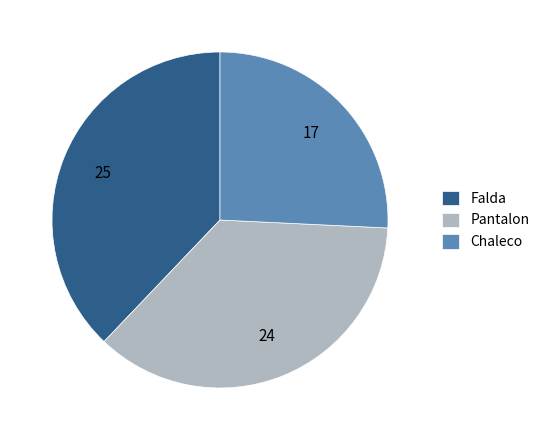

Is there any slice that represents more than half of the pie?

No